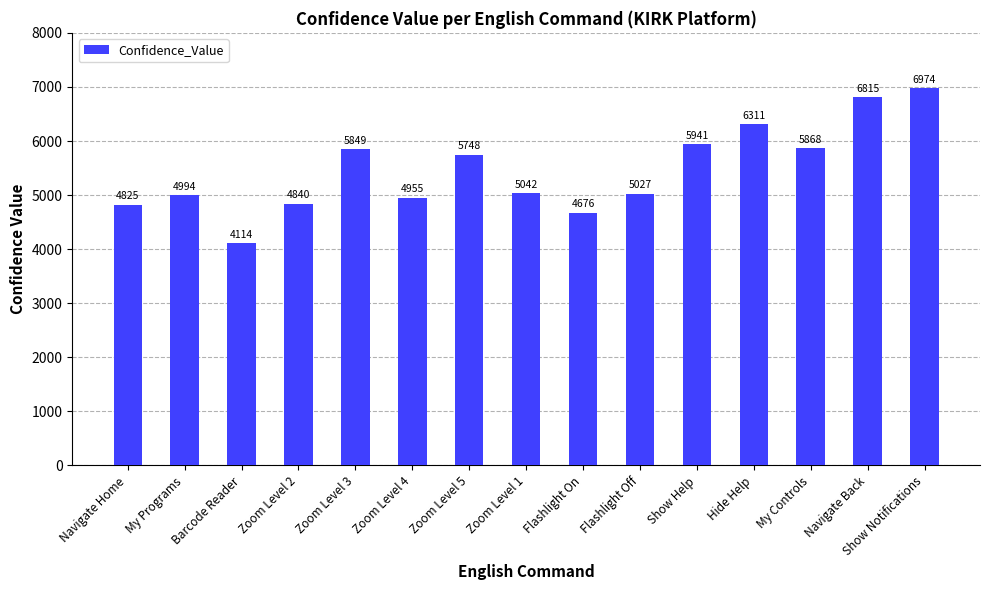

What is the label of the 14th bar from the left?

Navigate Back